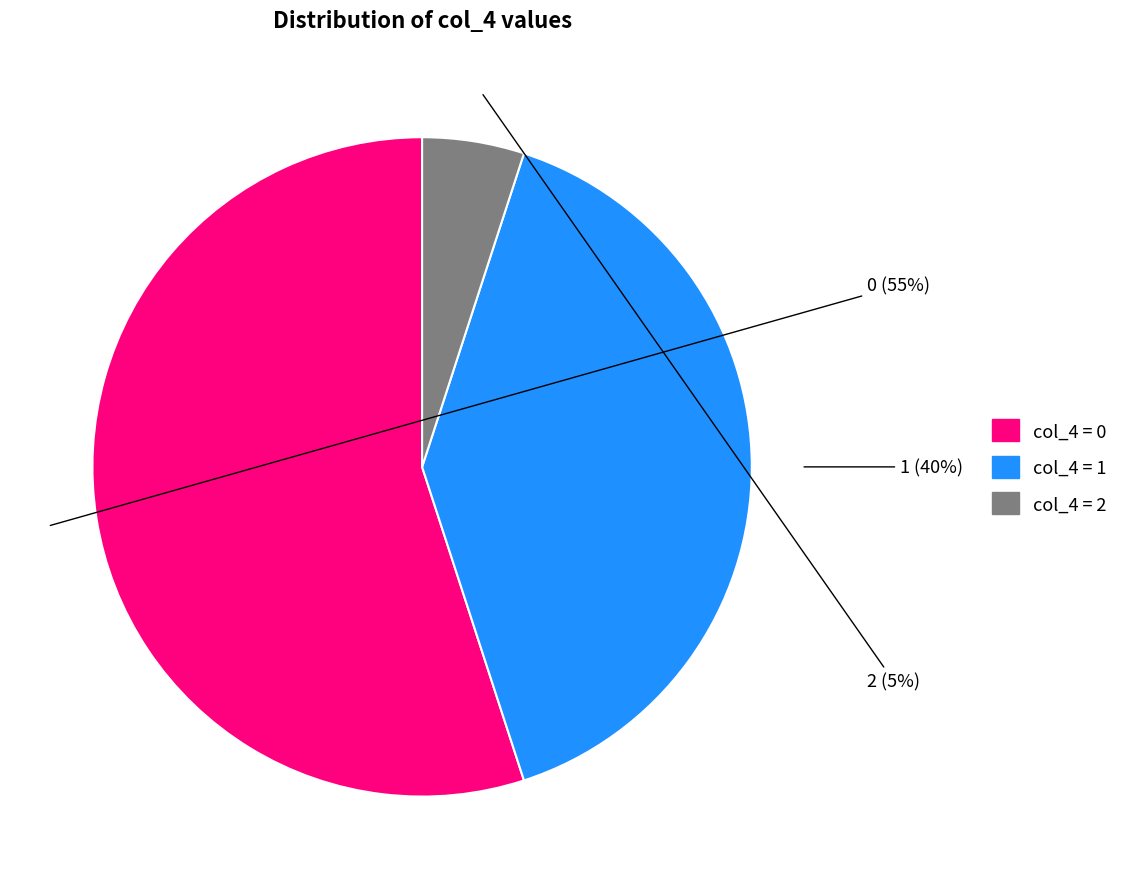

To the nearest percent, what portion does 2 represent?

5%